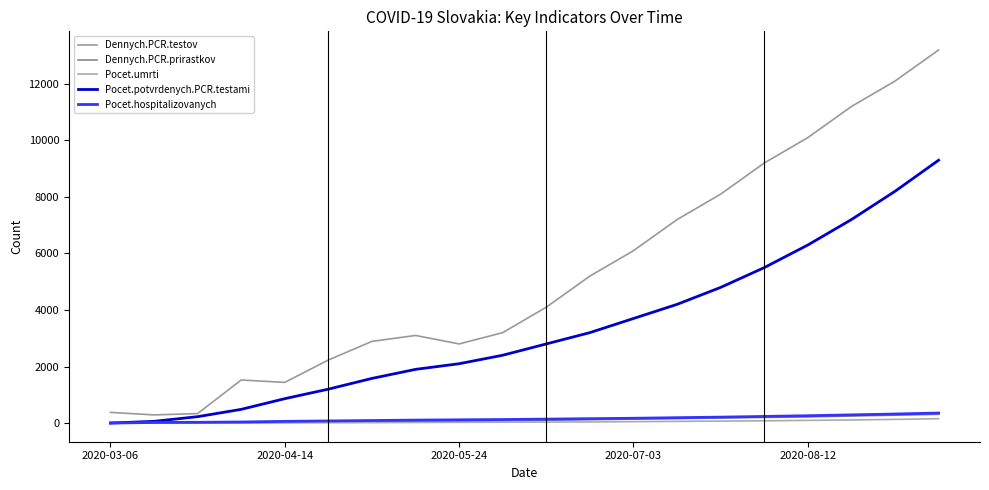

Does the chart have visible grid lines?

No